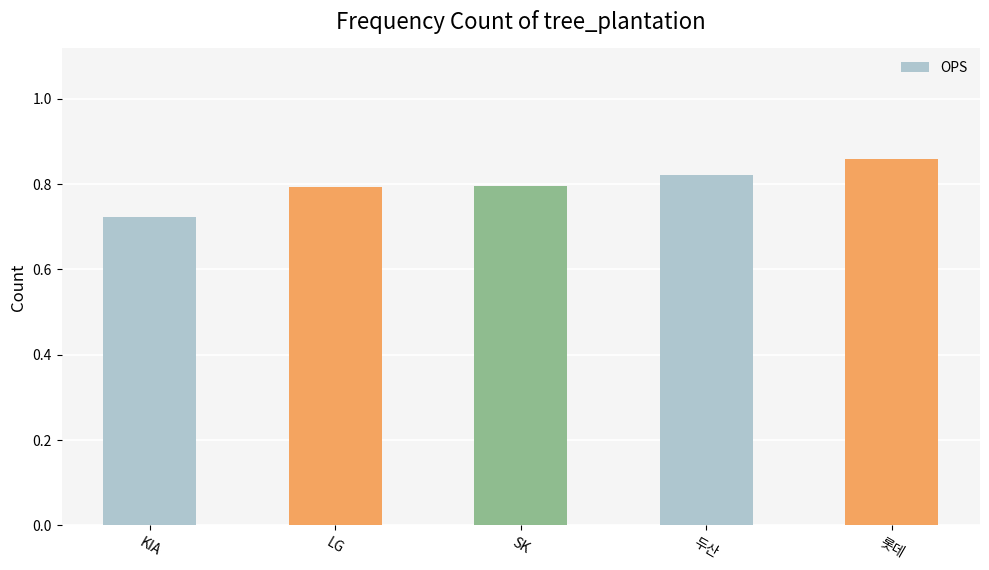

What is the change in value from KIA to 롯데?

+0.1